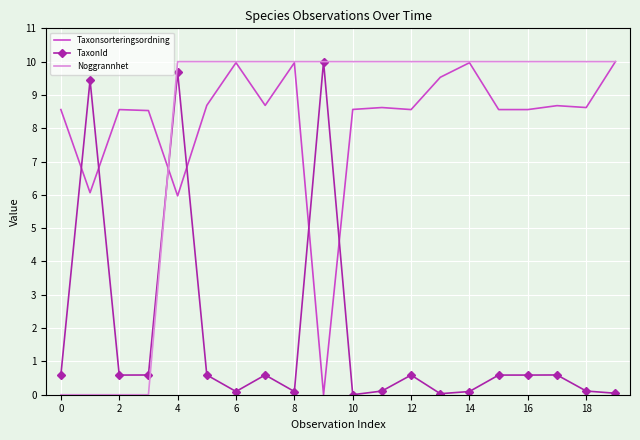

True or false: Taxonsorteringsordning and TaxonId intersect in this chart.

True